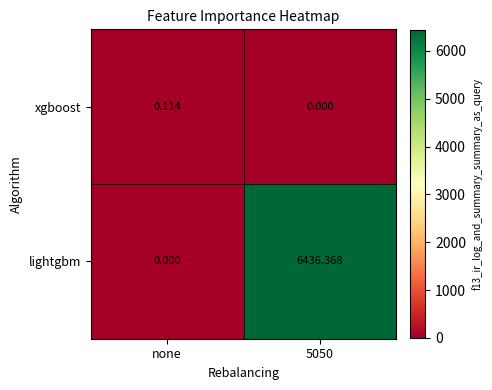

List the series in order of their overall mean, highest first.

lightgbm, xgboost